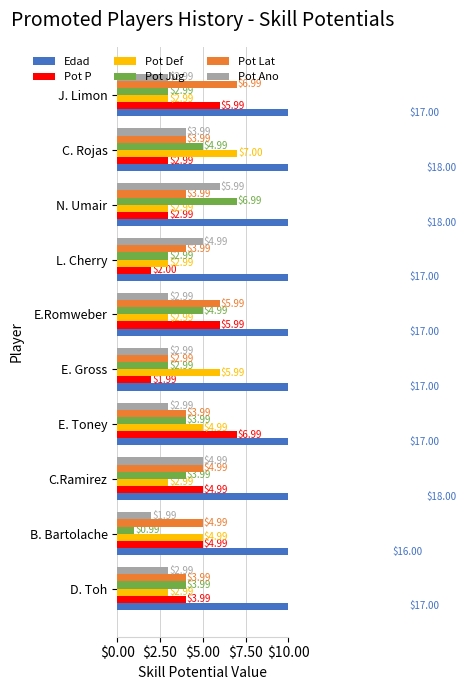

What is the spread (max minus min) of values at E.Romweber?

14.0